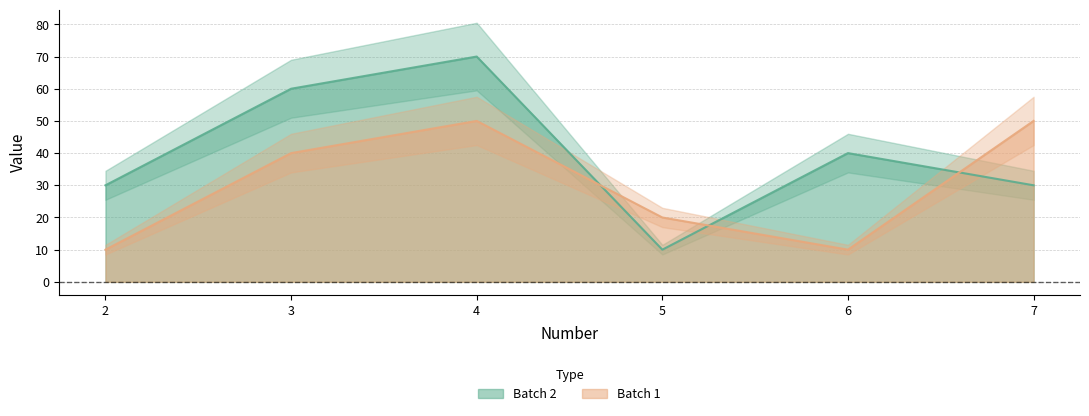

The value of Batch 1 at 3 is 40. True or false?

True